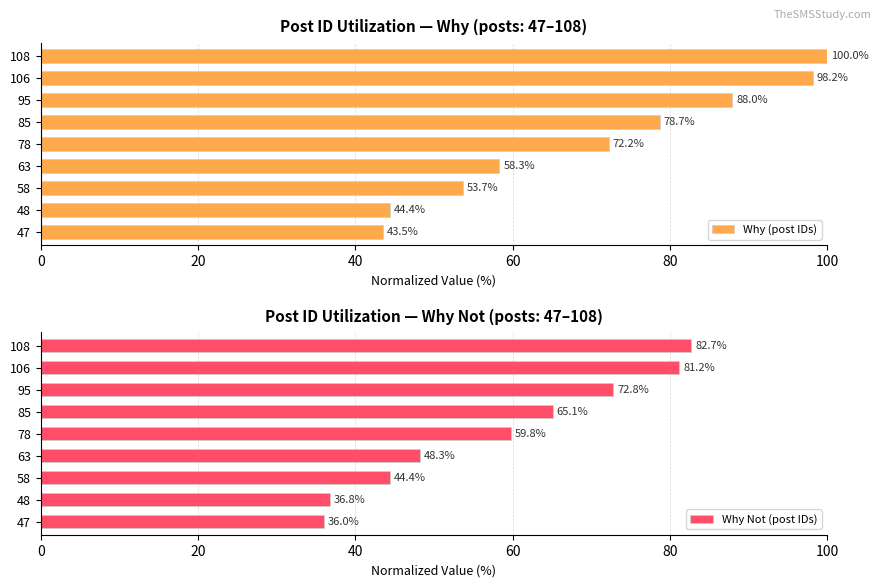

Rank the categories by Why (post IDs) value from lowest to highest.

47, 48, 58, 63, 78, 85, 95, 106, 108